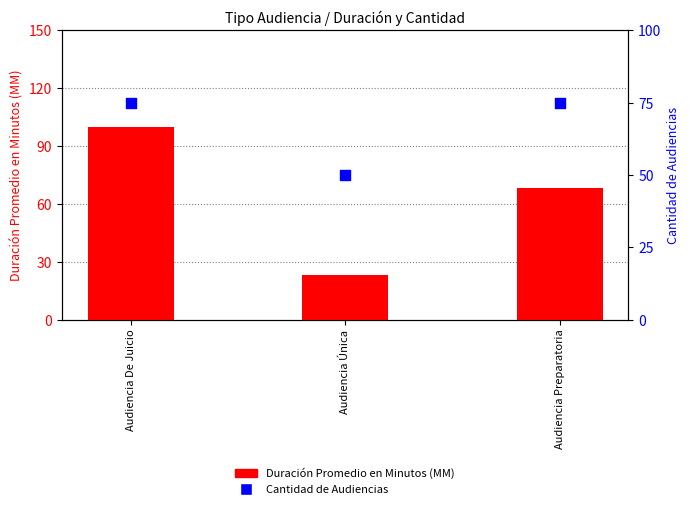

Which series reaches the maximum Y coordinate?

Duración Promedio en Minutos (MM)